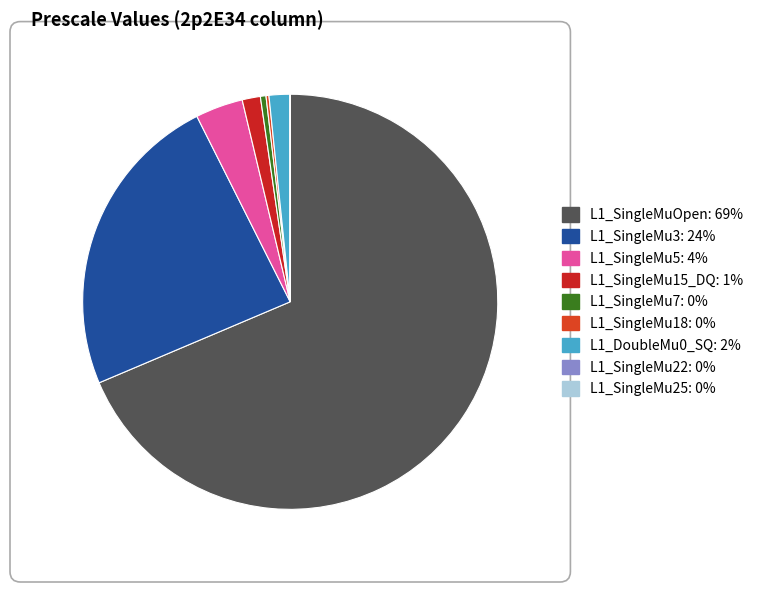

Does L1_SingleMuOpen account for over 50% of the chart?

Yes